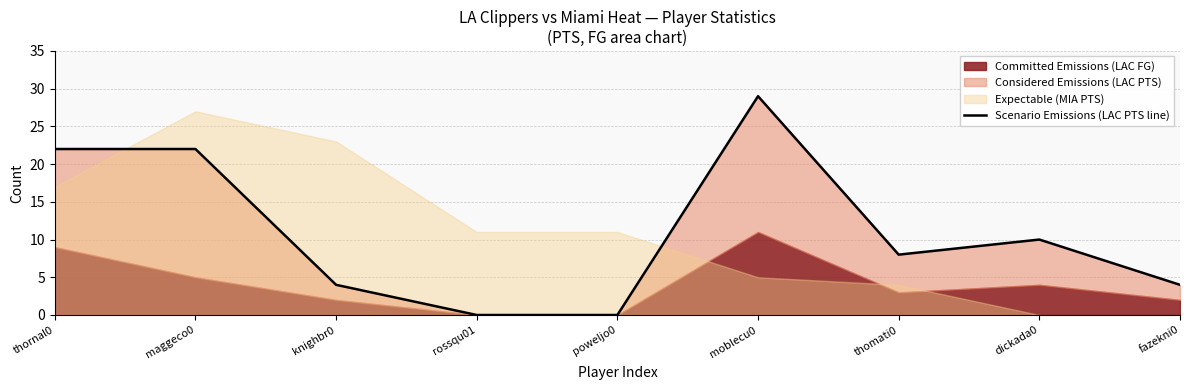

Reading right to left, what are all the values shown in this chart?

4	10	8	29	0	0	4	22	22